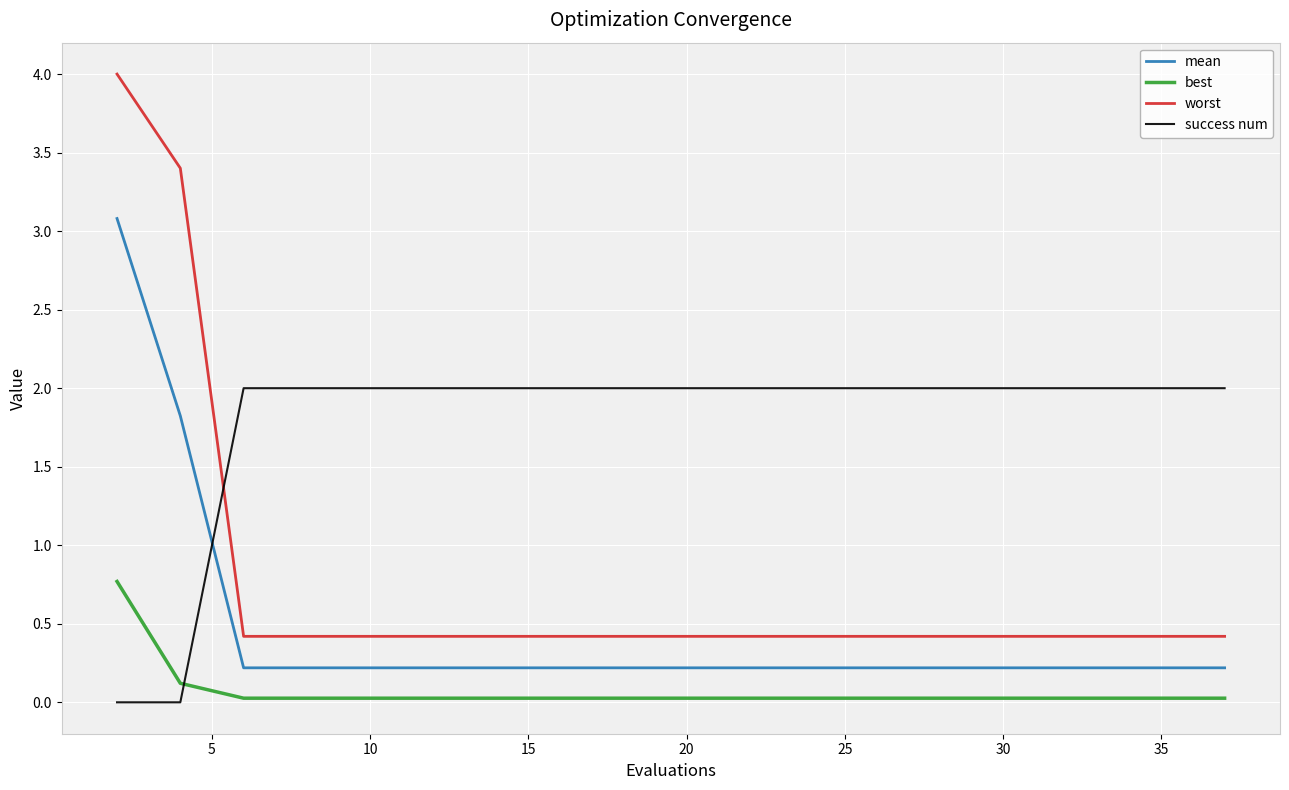

At how many categories does at least one series exceed 3?

2